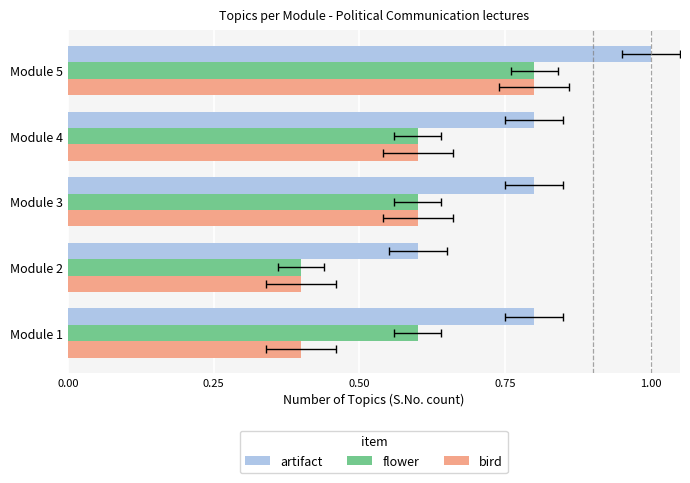

True or false: bird has a value of 0.9 at Module 3.

False